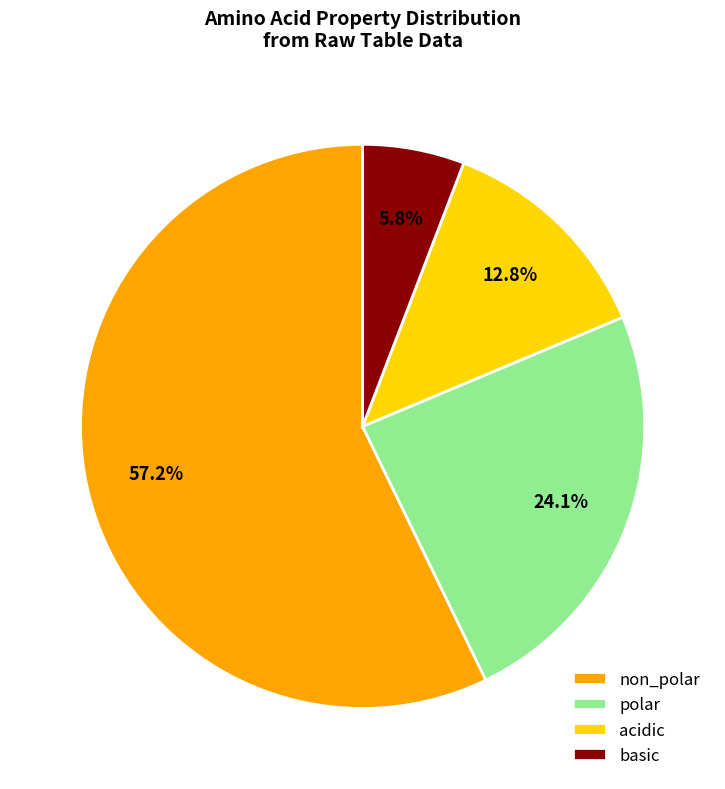

Approximately how many times larger is the value at basic compared to acidic?

0.5